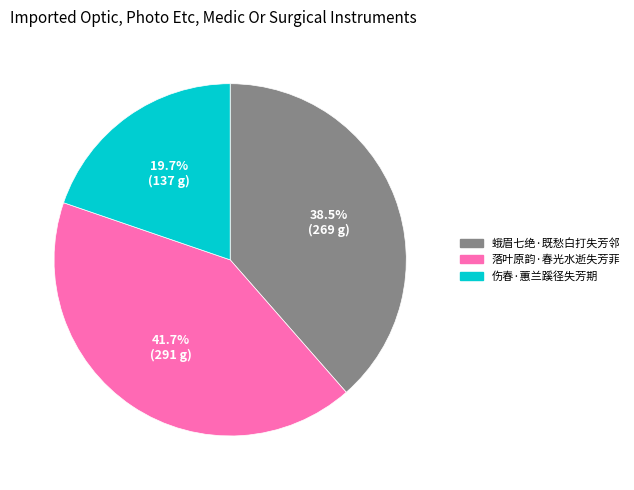

What percentage is the 伤春·蕙兰蹊径失芳期 slice, to the nearest percent?

20%